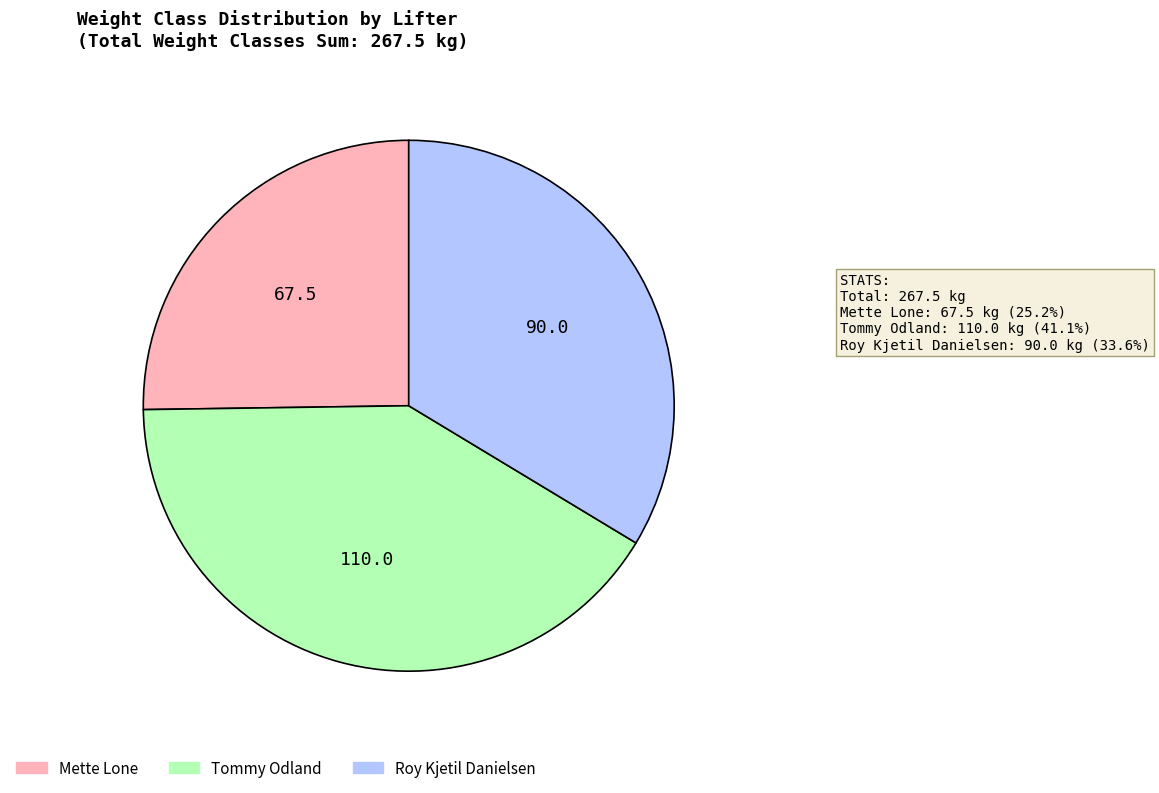

What is the ratio of the value at Roy Kjetil Danielsen to the value at Mette Lone?

1.3